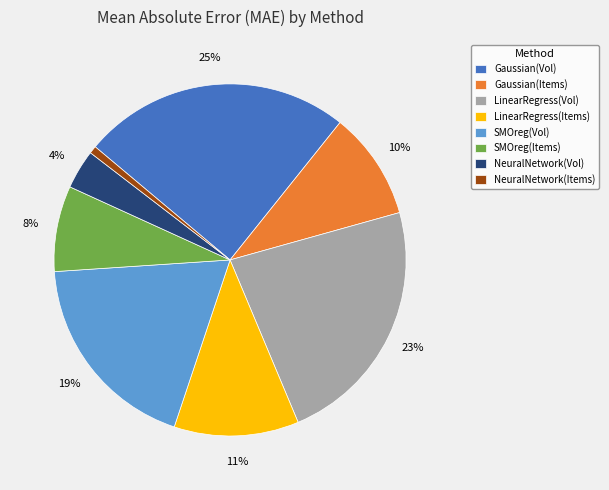

Do LinearRegress(Items) and SMOreg(Vol) together represent more than half of the pie?

No